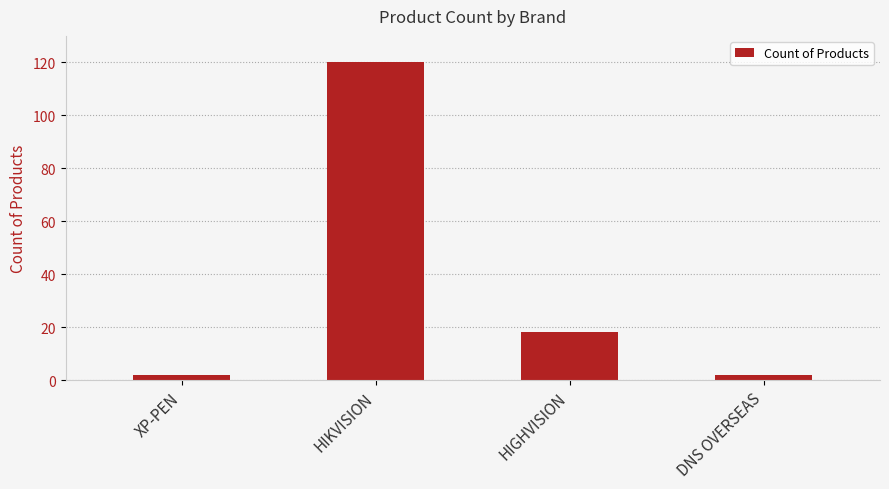

How many values are below 18?

2